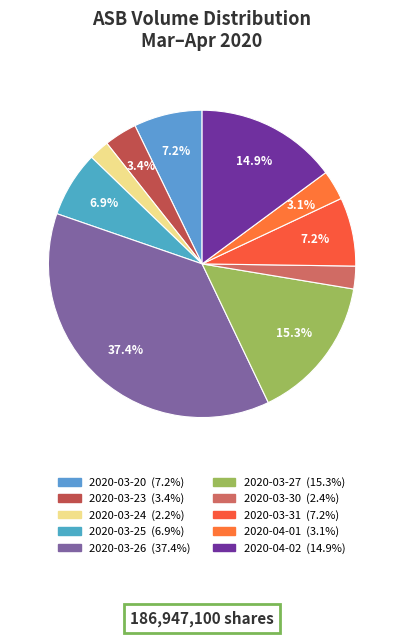

Count the number of slices in the pie.

10